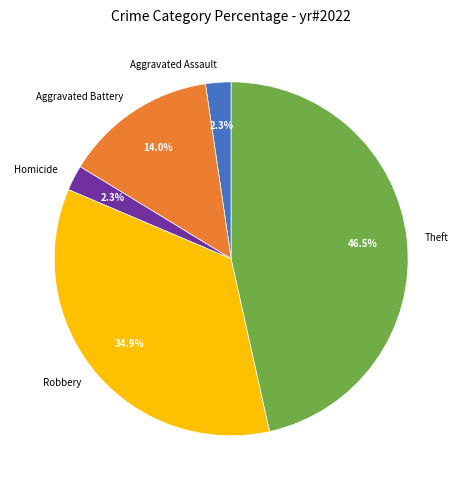

How much of the chart is everything except Homicide?

97.7%